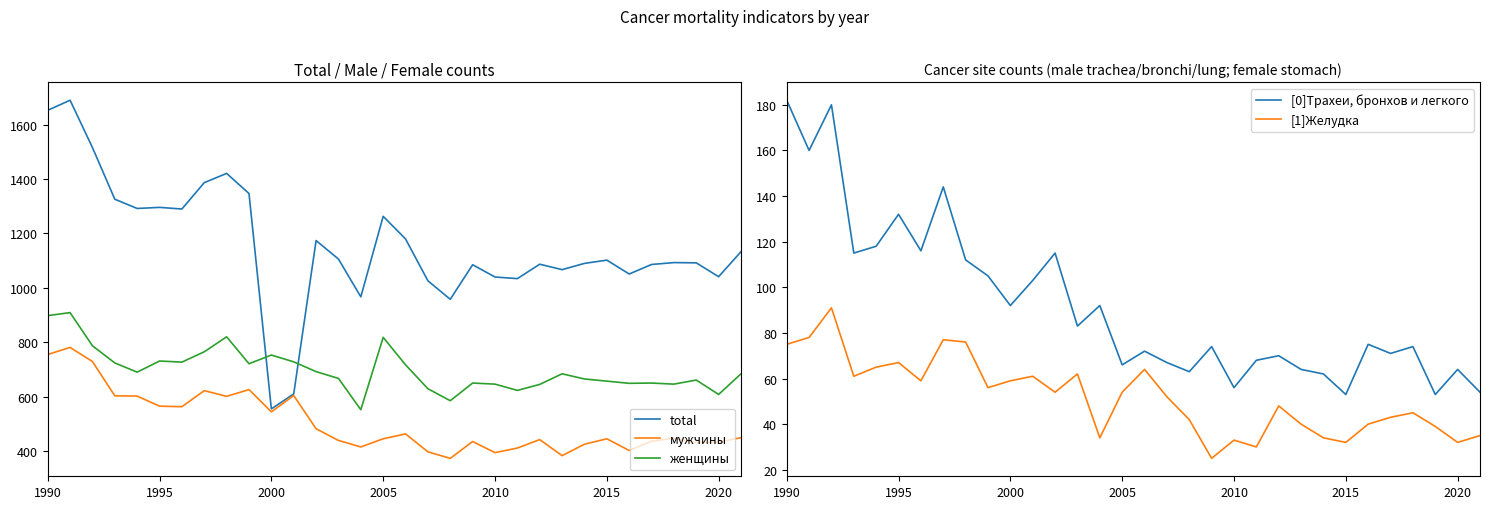

The [0]Трахеи, бронхов и легкого series shows 53 at 1995. True or false?

False